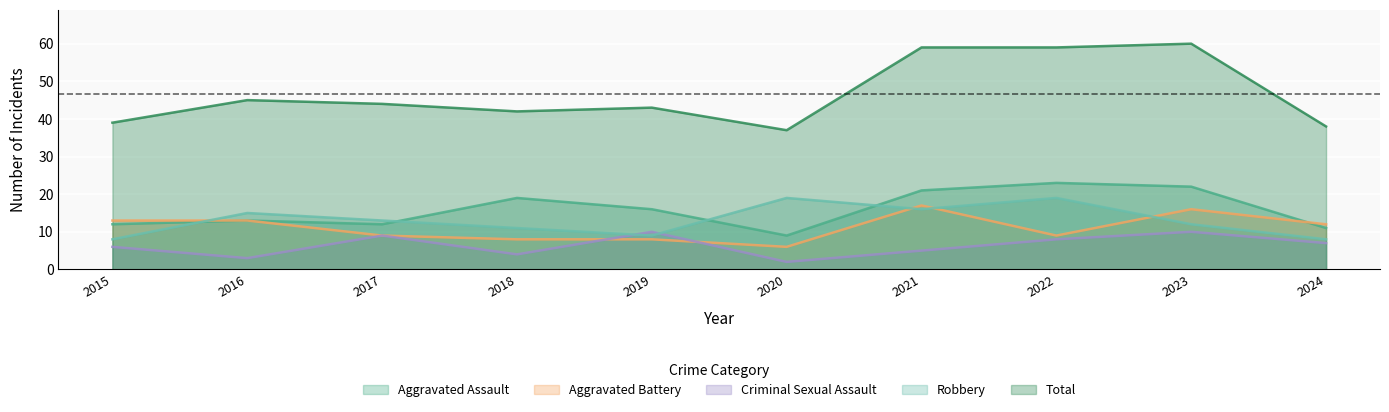

True or false: Aggravated Assault and Total cross at least once.

False